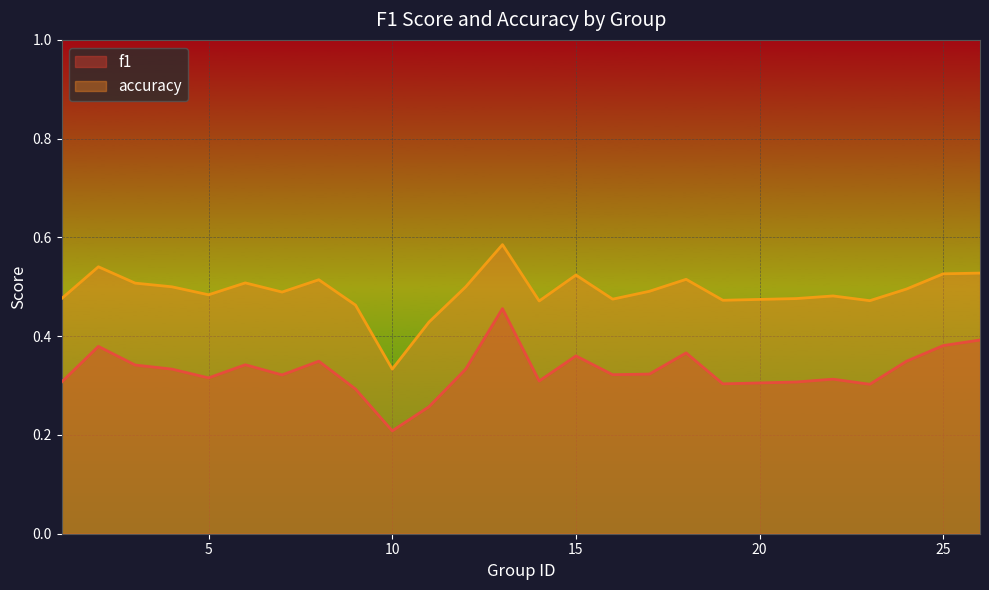

What is the average value of the f1 series?

0.3